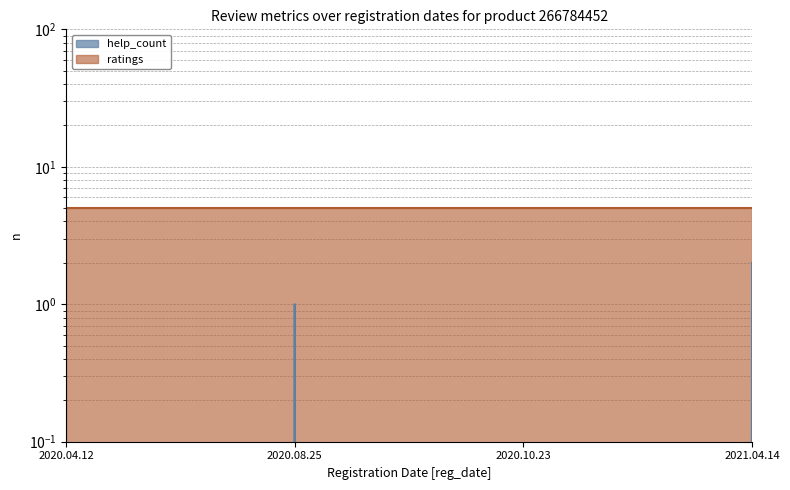

Reading right to left, transcribe all the data shown in this chart.

2021.04.14=2	2020.10.23=0	2020.08.25=1	2020.04.12=0